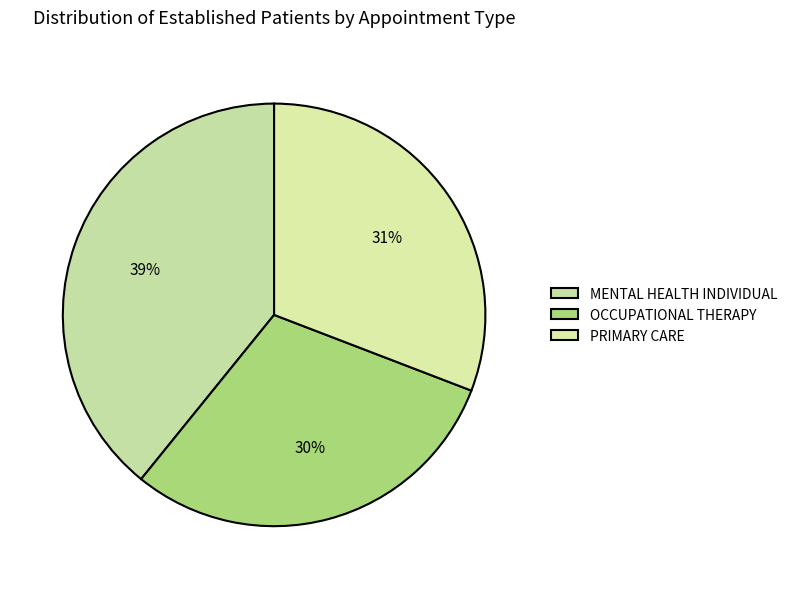

To the nearest percent, what portion does OCCUPATIONAL THERAPY represent?

30%